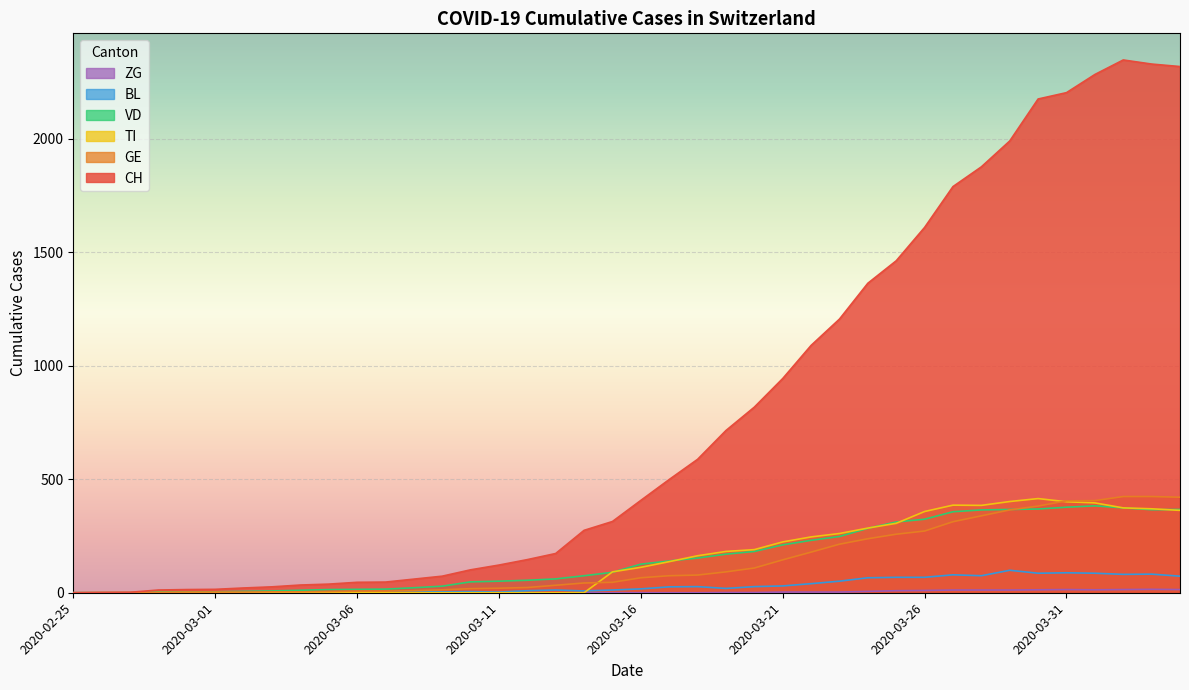

How many lines are shown in the chart?

6